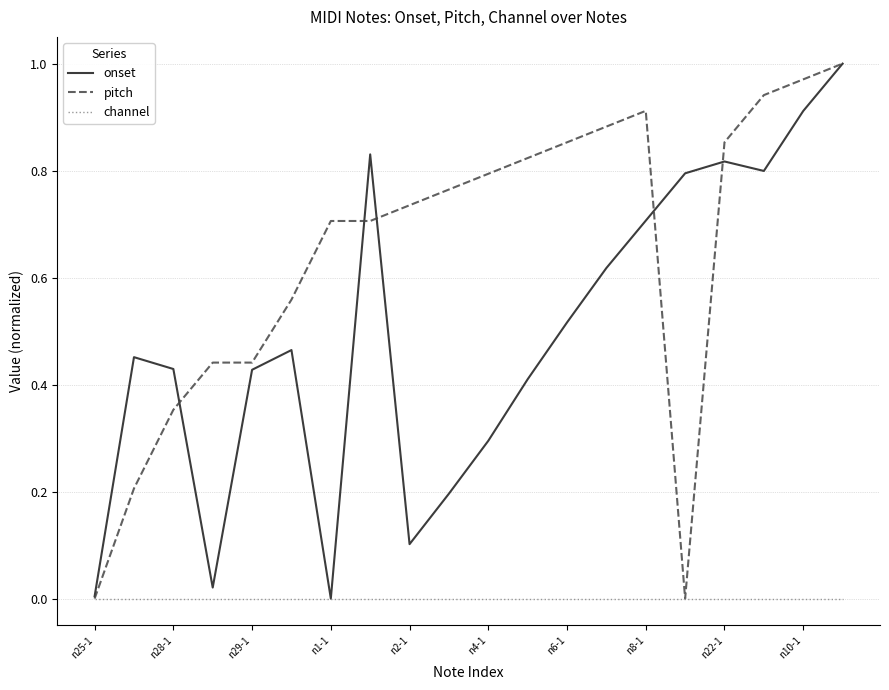

Which series has the largest total across all categories?

pitch